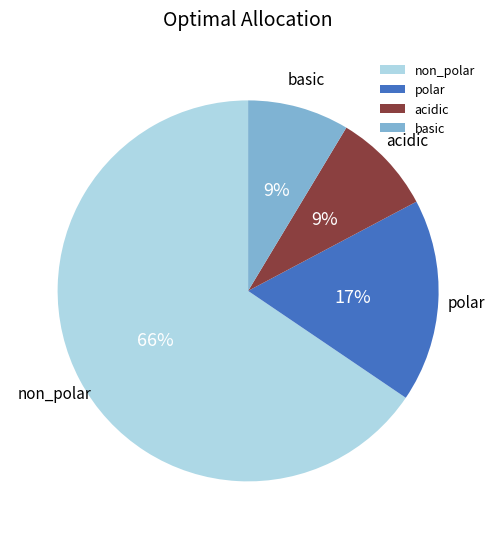

To the nearest percent, what is the average slice percentage?

25%